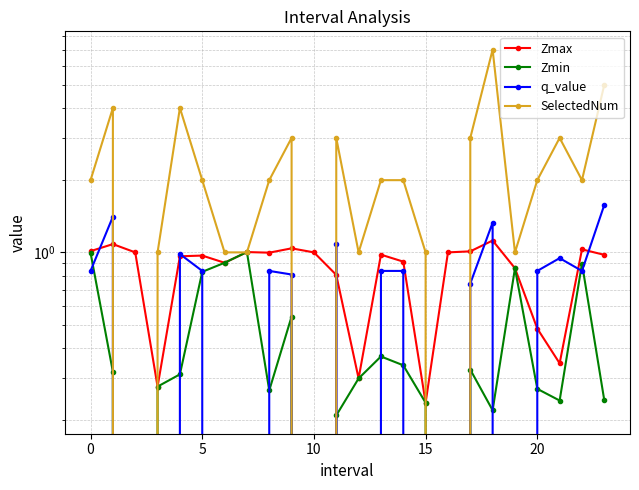

Which series has the widest spread of values?

SelectedNum